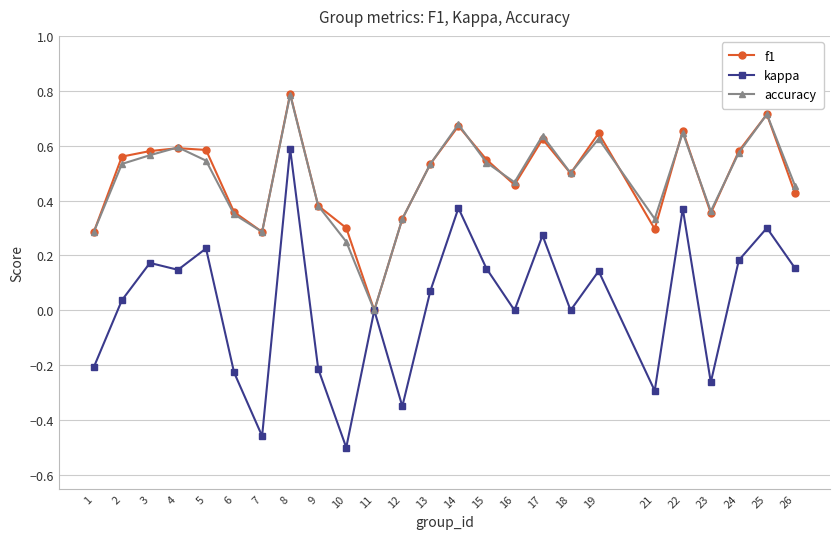

What is the sum of the accuracy values at 16 and 7?

0.8